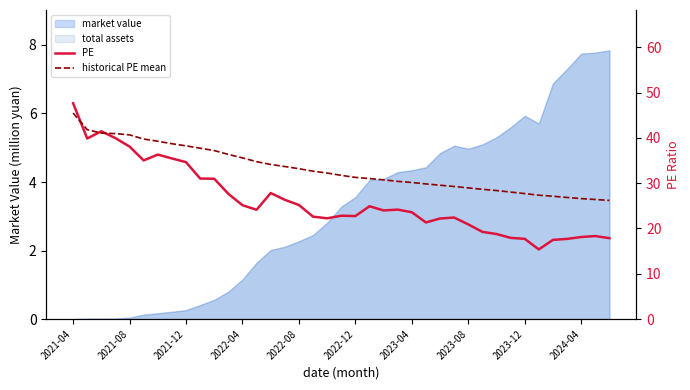

At which category does the chart reach its peak across all series?

2021-04